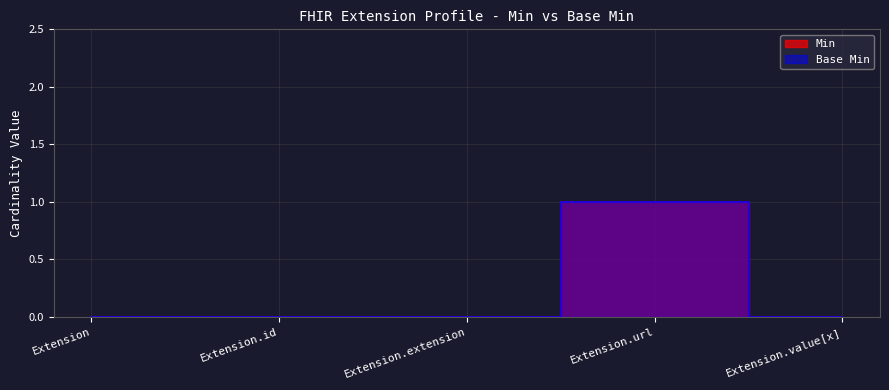

What are all the series names shown in the legend?

Min, Base Min